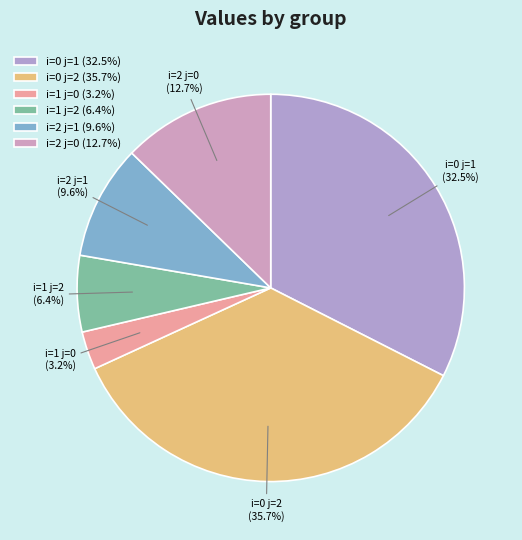

To the nearest percent, what is the difference between the largest and smallest slice percentages?

32%